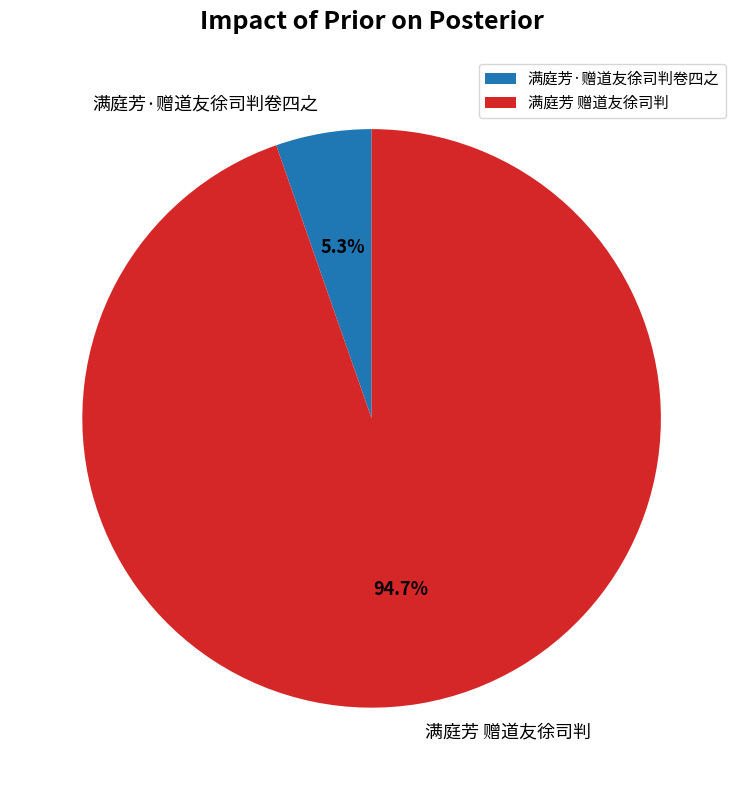

What portion of the pie excludes 满庭芳·赠道友徐司判卷四之?

94.7%